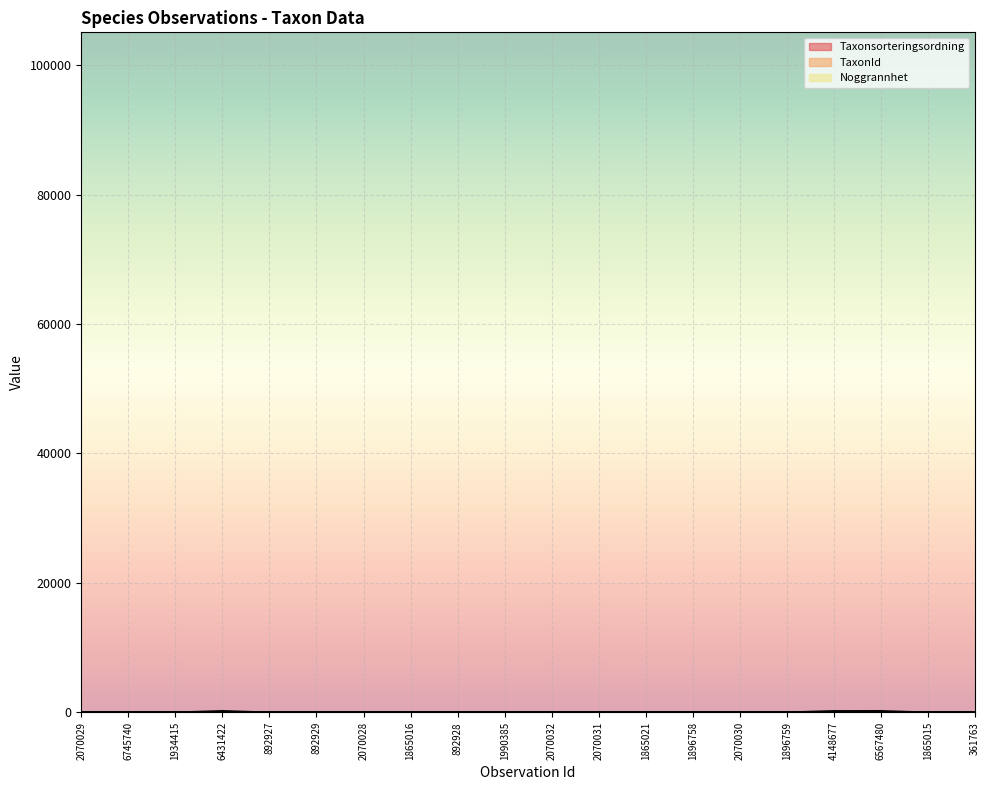

Where is the first local minimum for TaxonId?

6745740